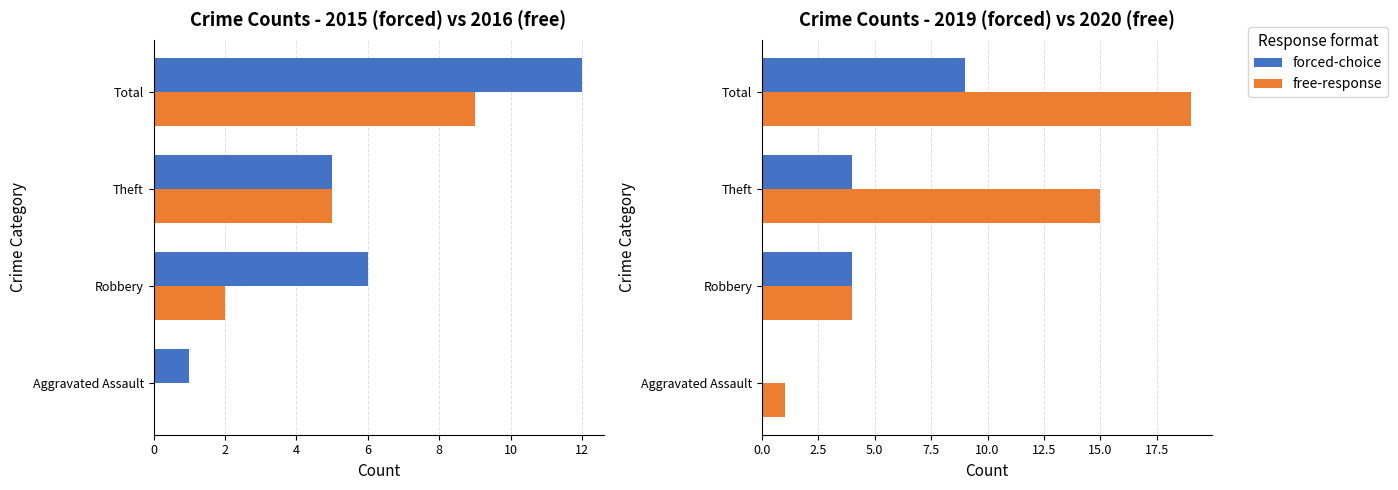

What is the total value across all series at Aggravated Assault?

1